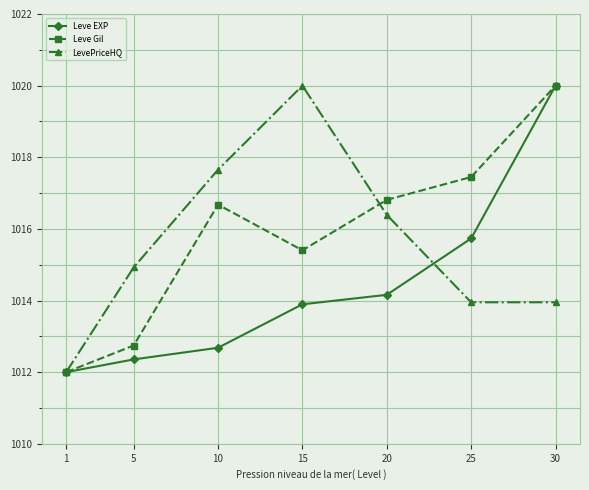

How many distinct data groups are displayed?

3